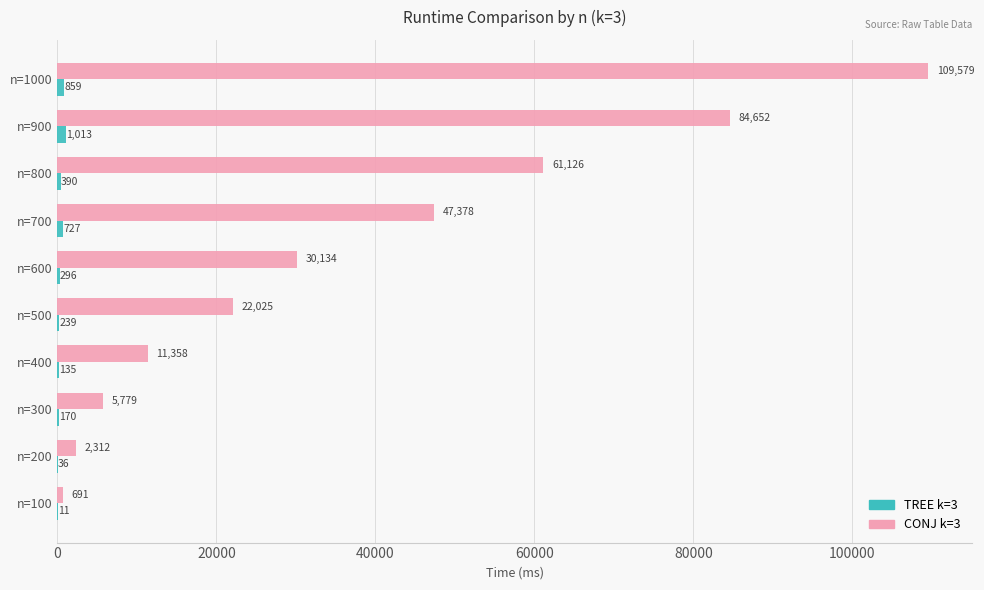

The value of CONJ k=3 at n=700 is 47378. True or false?

True